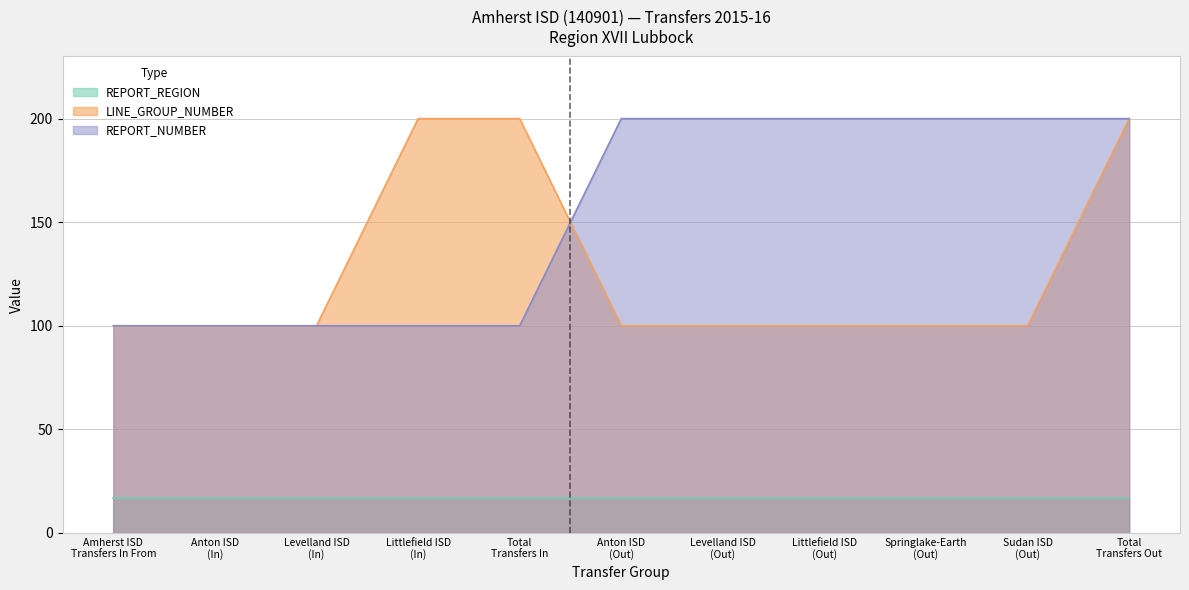

What is the average value of the REPORT_NUMBER series?

155